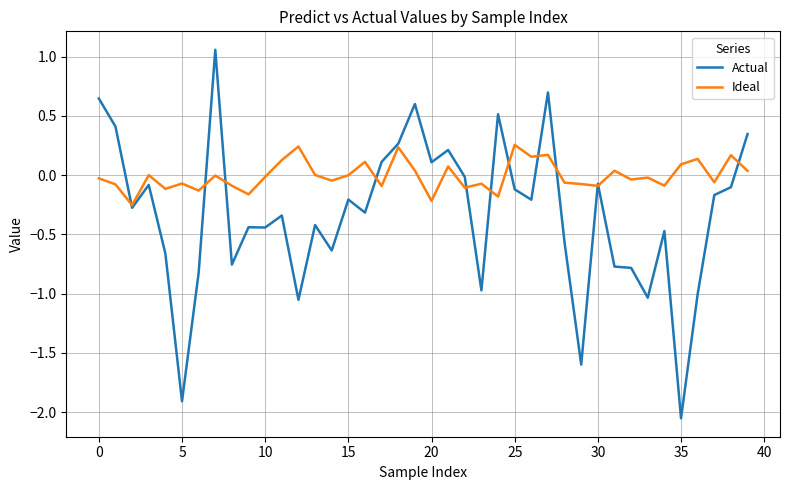

Which series has the widest spread of values?

Actual